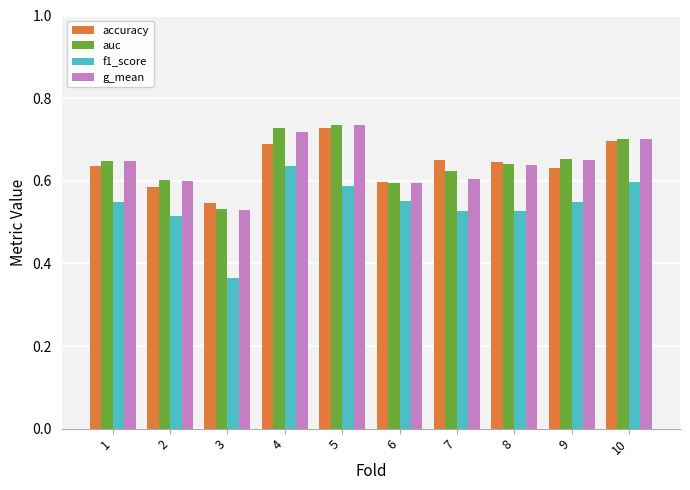

At how many categories does at least one series exceed 0?

10